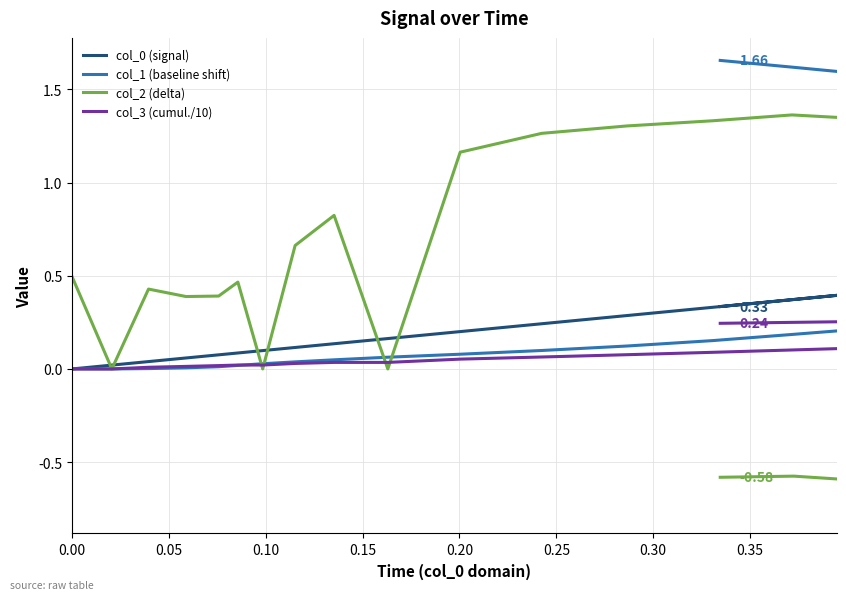

How many positive values does the col_3 (cumul./10) series have?

38